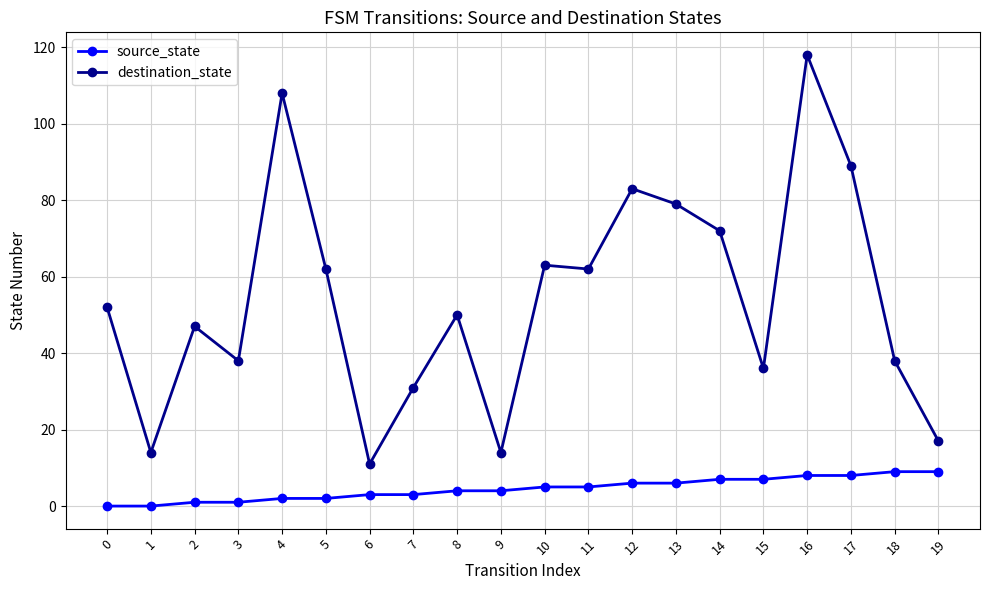

True or false: destination_state has more than 2 points higher than both neighbors.

True